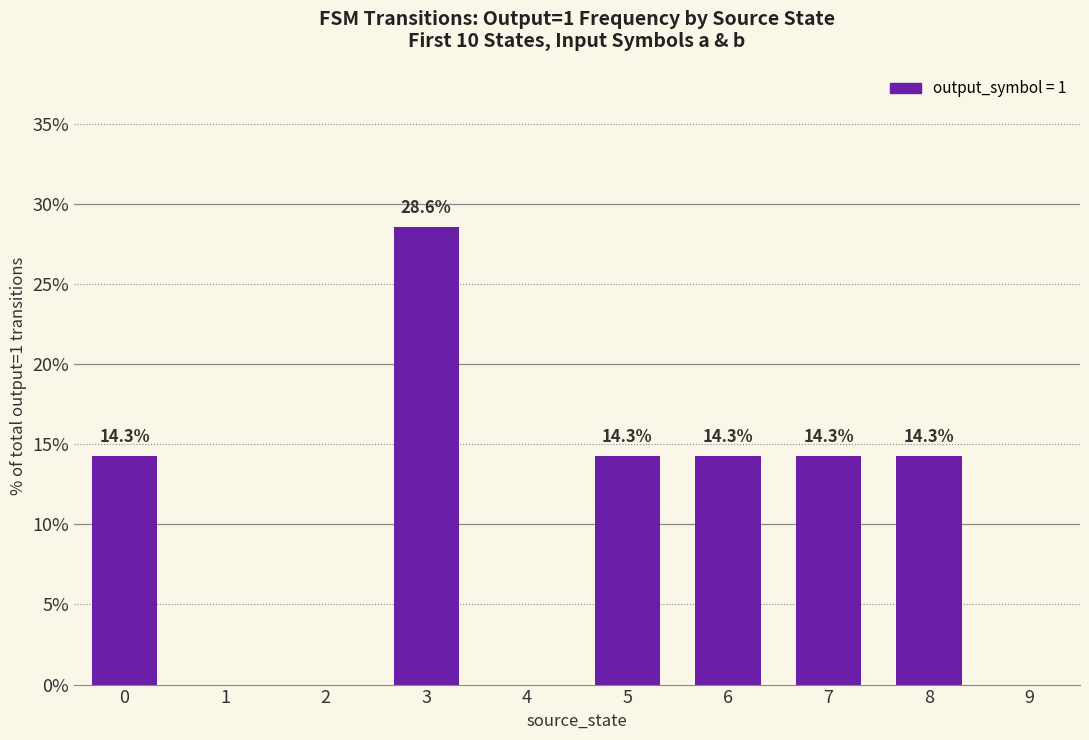

What is the sum of the values at 8 and 7?

28.6